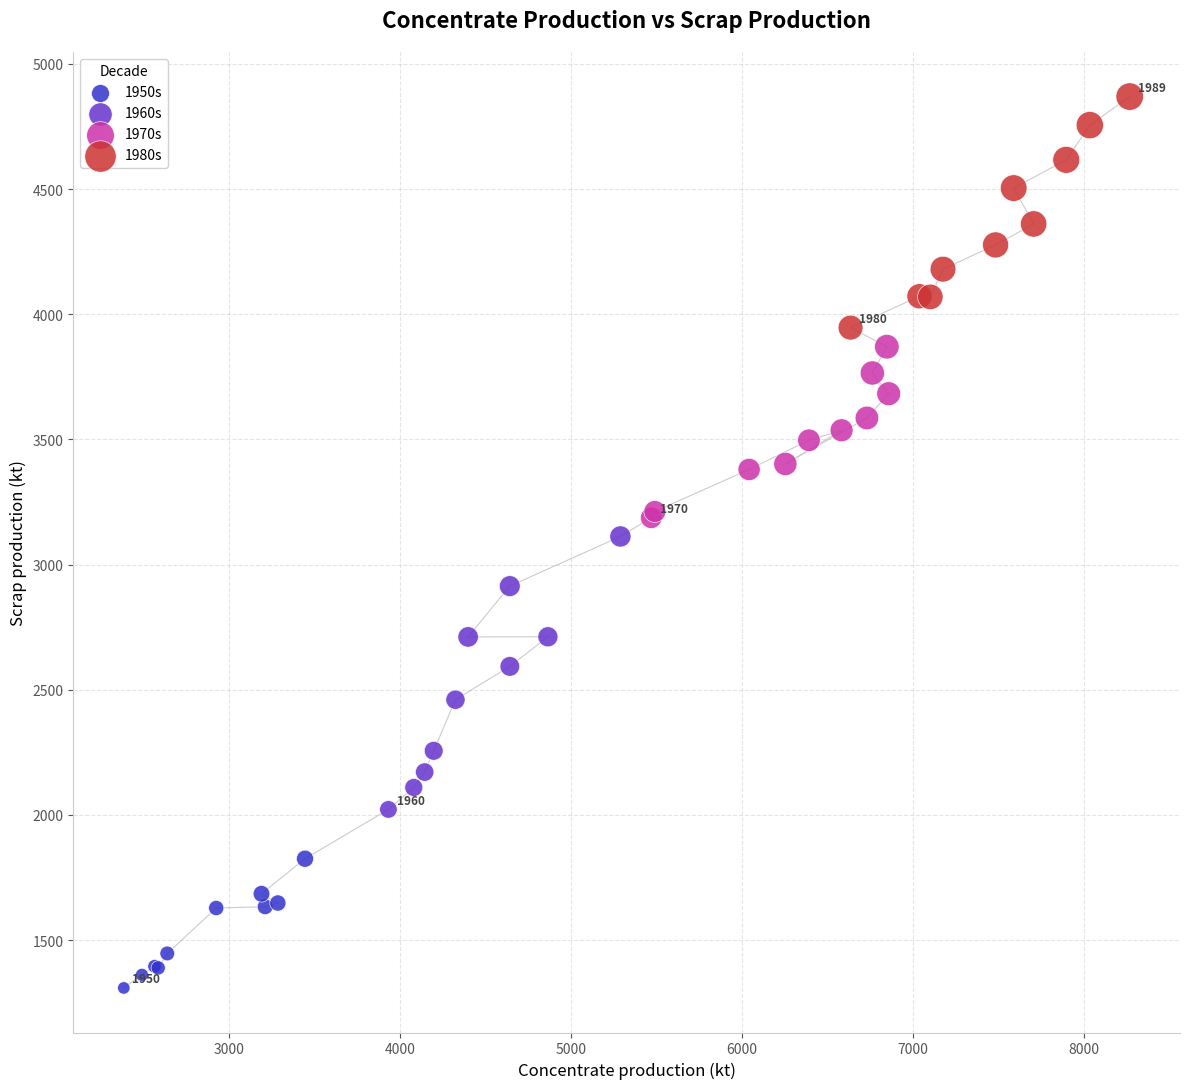

Which series contains the highest Y value?

1980s